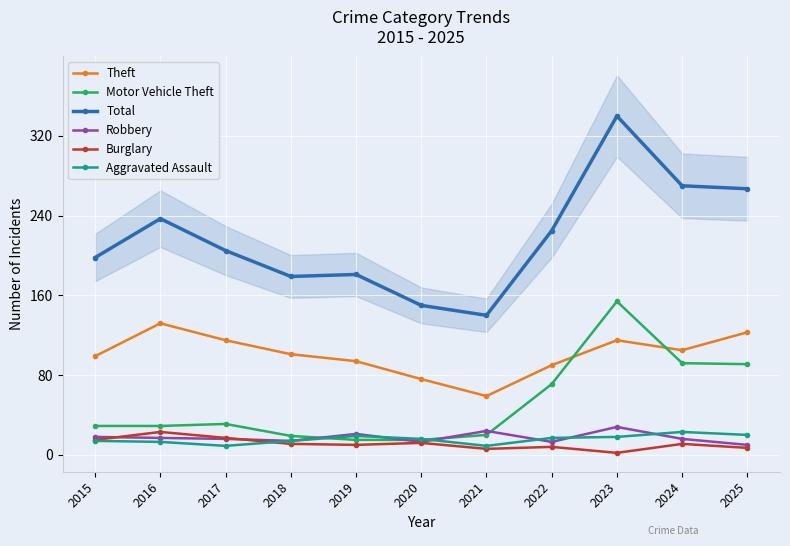

Reading right to left, what are all the values shown in this chart?

Theft: 2025=123	2024=105	2023=115	2022=90	2021=59	2020=76	2019=94	2018=101	2017=115	2016=132	2015=99
Motor Vehicle Theft: 2025=91	2024=92	2023=154	2022=71	2021=20	2020=15	2019=15	2018=19	2017=31	2016=29	2015=29
Total: 2025=267	2024=270	2023=340	2022=225	2021=140	2020=150	2019=181	2018=179	2017=205	2016=237	2015=198
Robbery: 2025=10	2024=16	2023=28	2022=13	2021=24	2020=13	2019=21	2018=14	2017=16	2016=17	2015=18
Burglary: 2025=7	2024=11	2023=2	2022=8	2021=6	2020=12	2019=10	2018=11	2017=17	2016=23	2015=15
Aggravated Assault: 2025=20	2024=23	2023=18	2022=17	2021=9	2020=16	2019=19	2018=14	2017=9	2016=13	2015=14